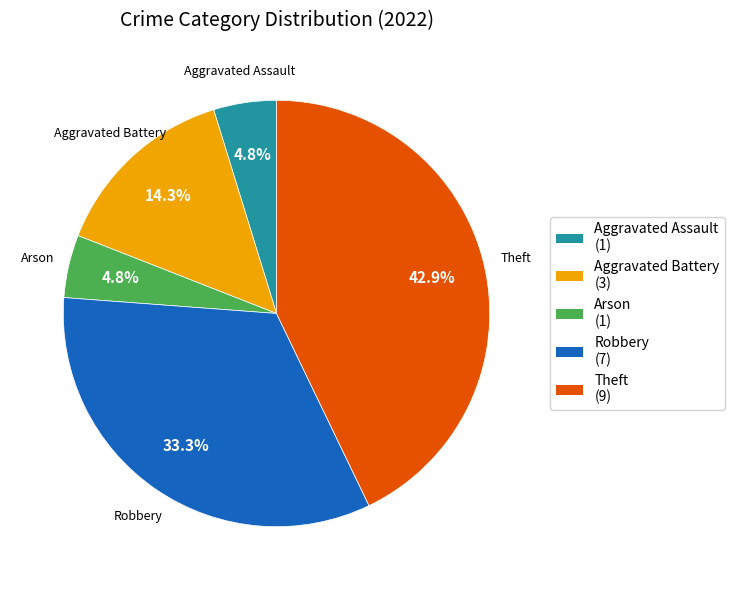

What is the ratio of the value at Aggravated Battery to the value at Robbery?

0.4